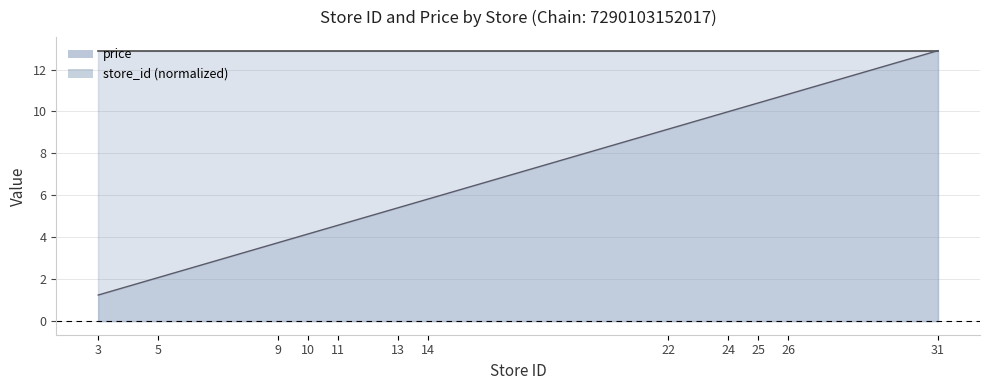

The chart shows a value of 10.0 at 24. True or false?

True